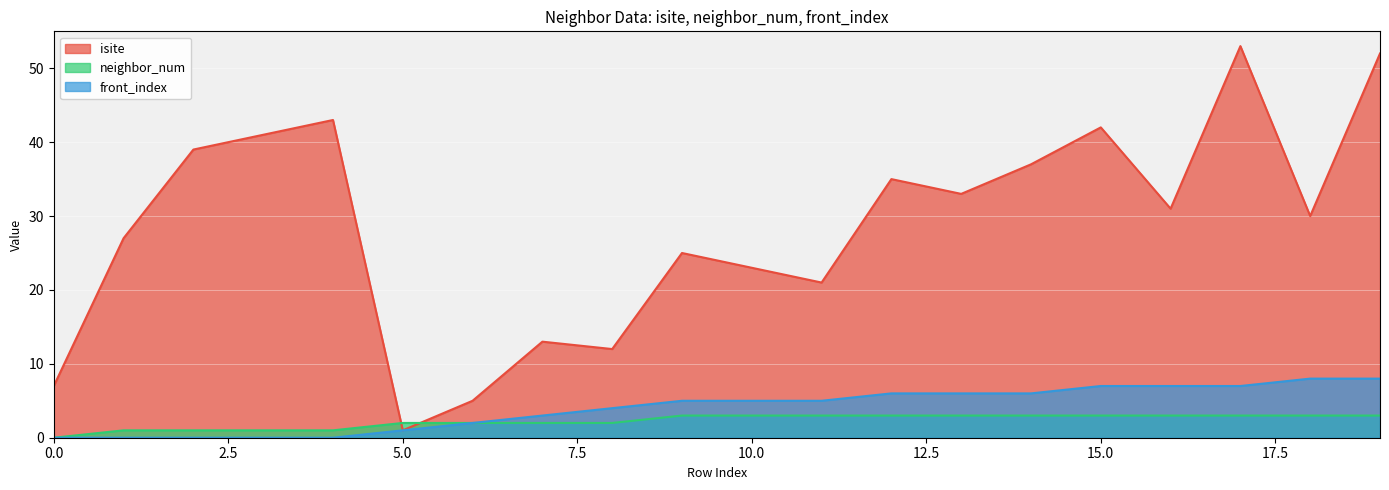

What is the average value of the front_index series?

4